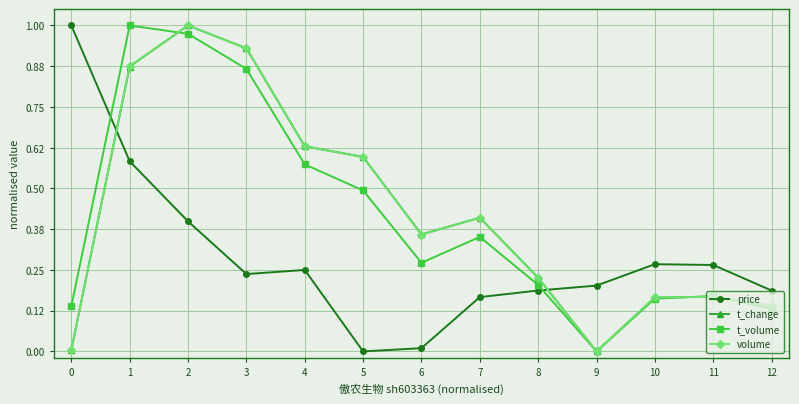

What are all the series names shown in the legend?

price, t_change, t_volume, volume